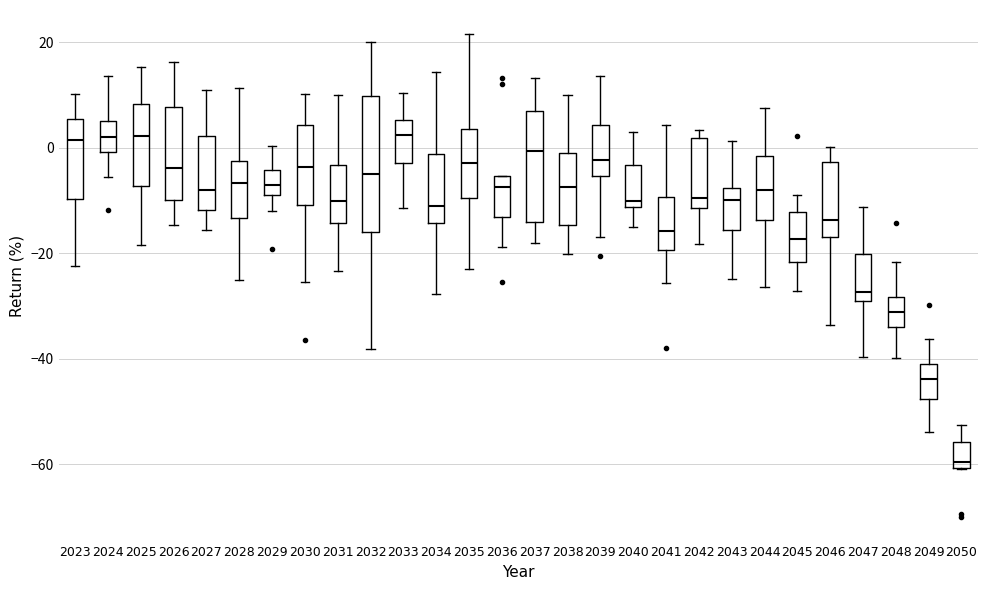

Which box is the tallest, from its lower edge to its upper edge?

2032